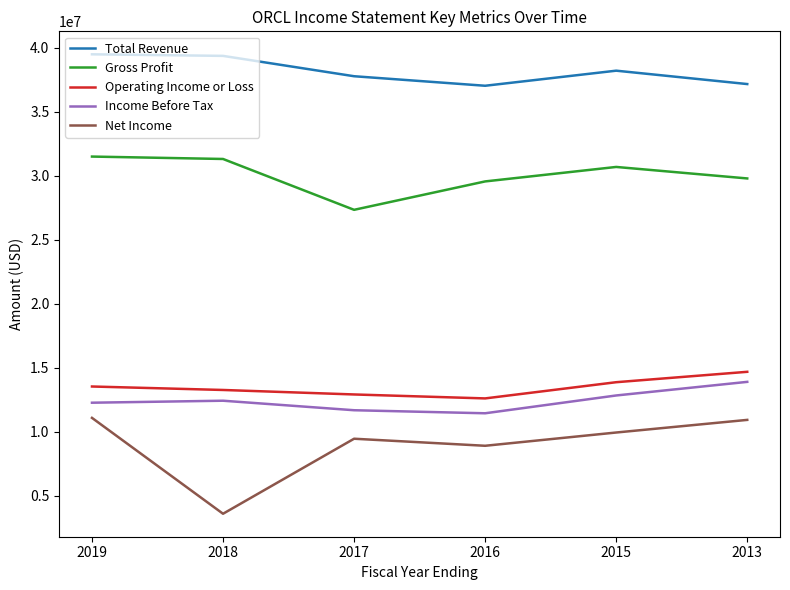

Rank the series at 2017 from lowest to highest value.

Net Income, Income Before Tax, Operating Income or Loss, Gross Profit, Total Revenue